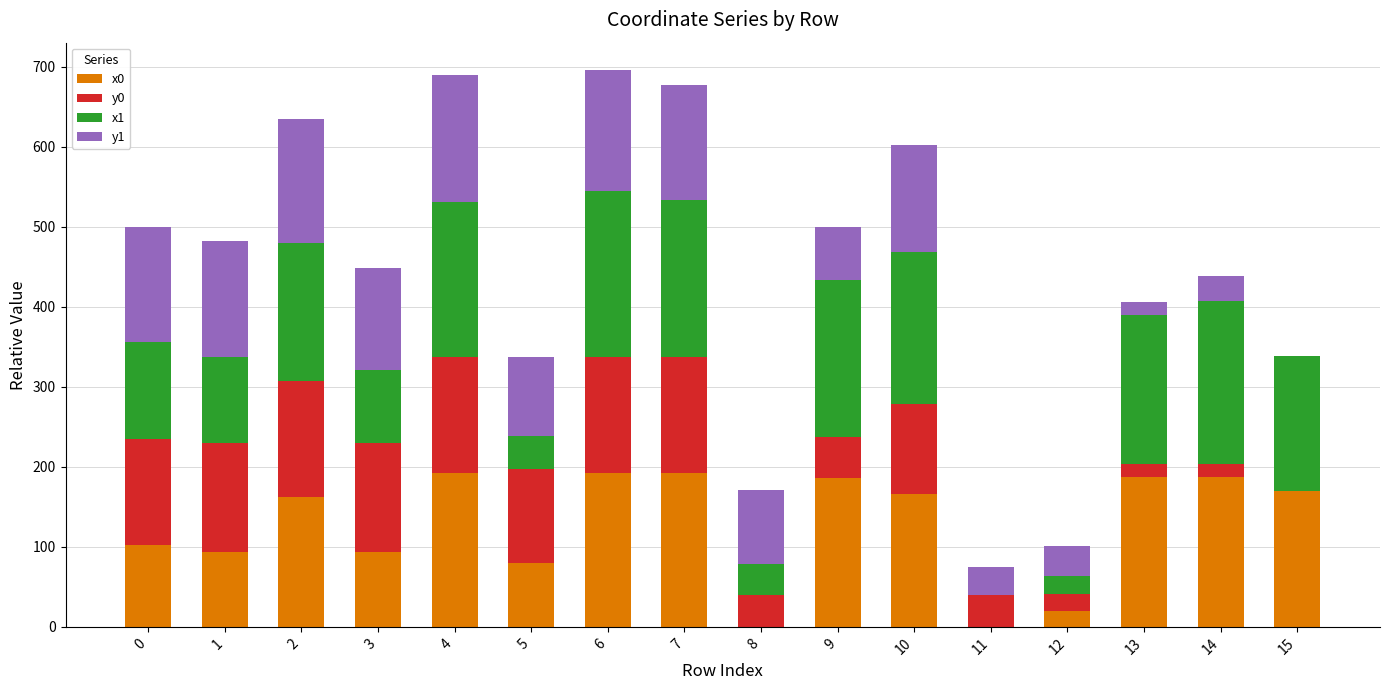

Are the bars grouped side by side (vs. stacked)?

No